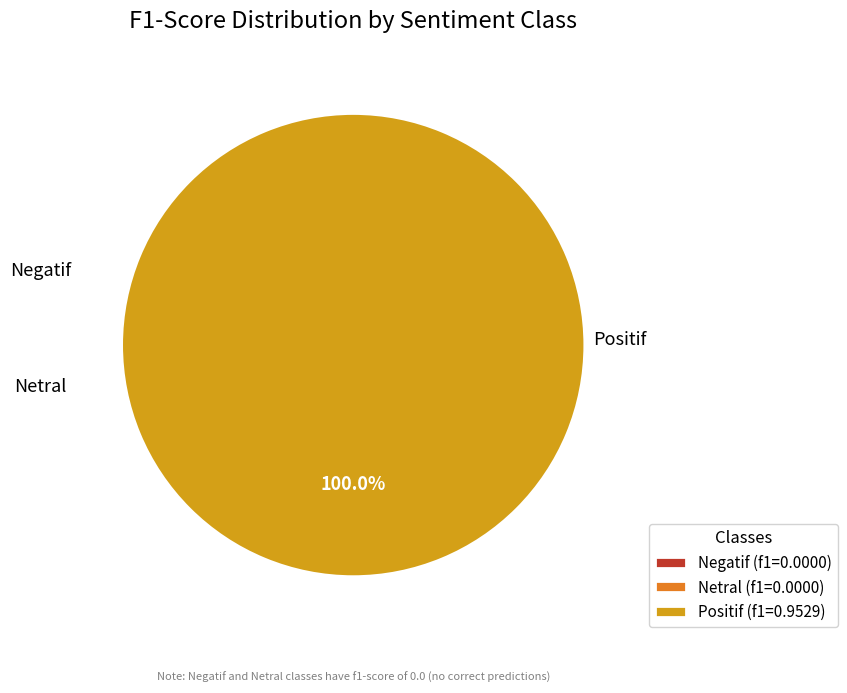

The Positif slice represents 91% of the pie. True or false?

False